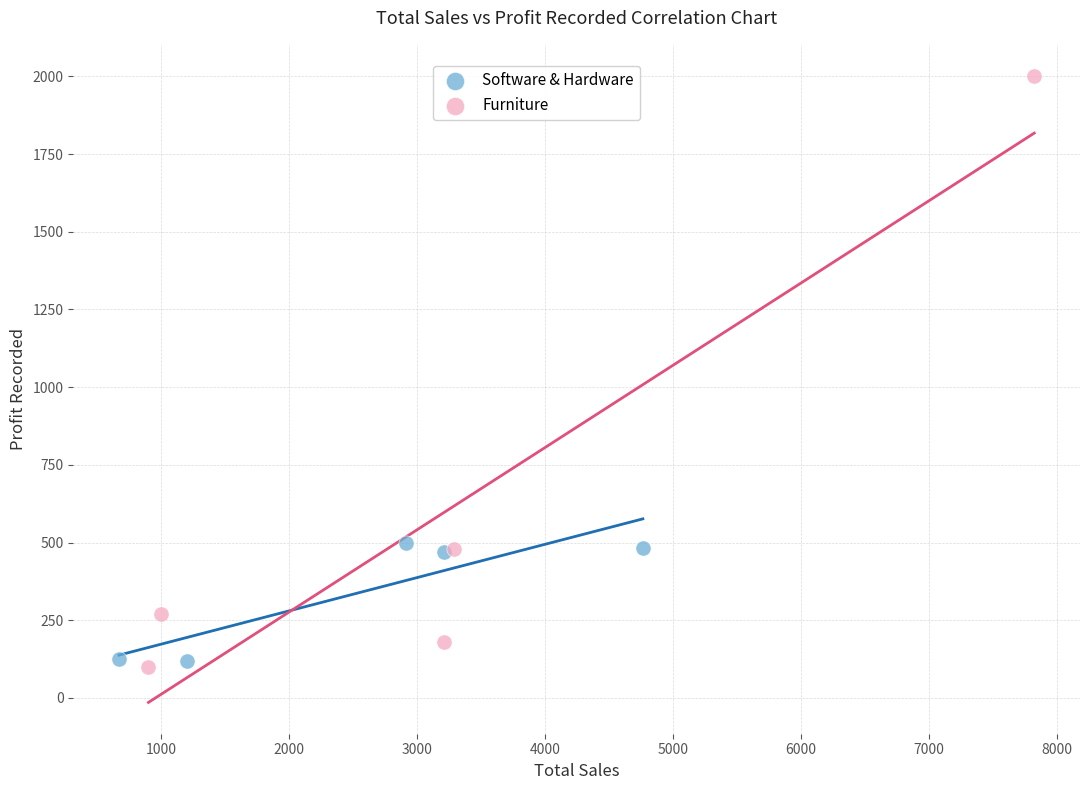

Which series reaches the maximum Y coordinate?

Furniture